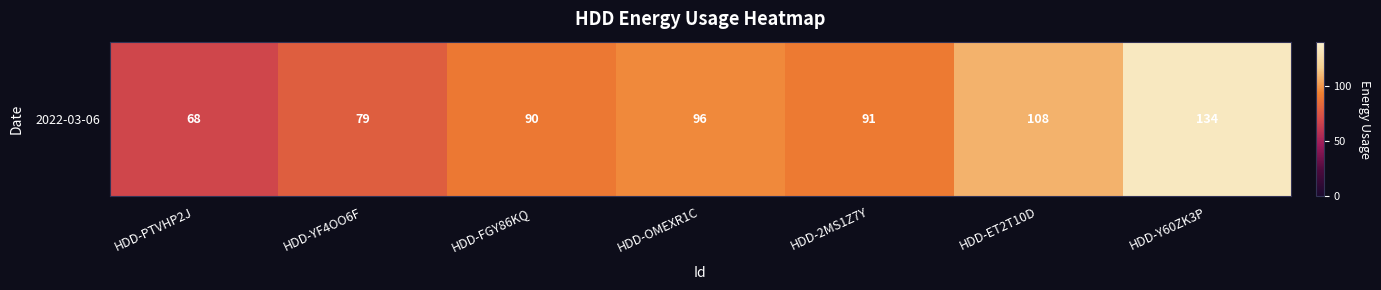

How many values are between 79 and 108?

5